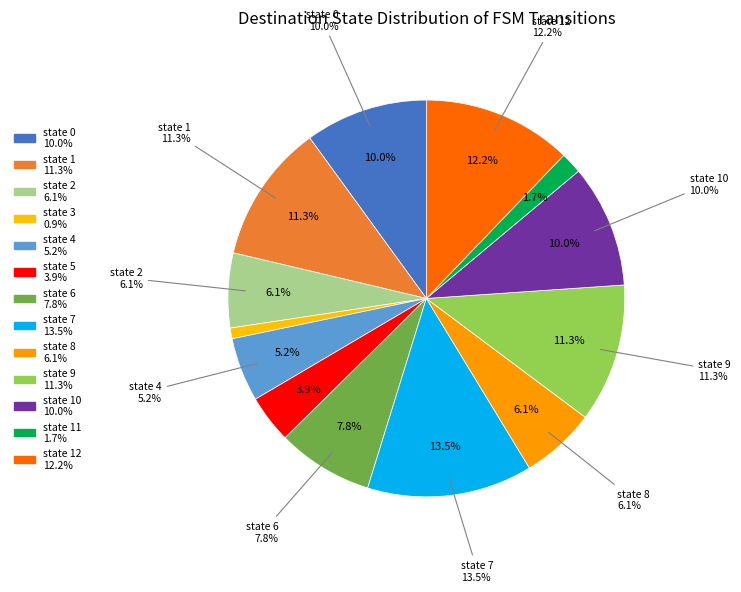

To the nearest percent, what is the combined percentage of state 7 and state 9?

25%